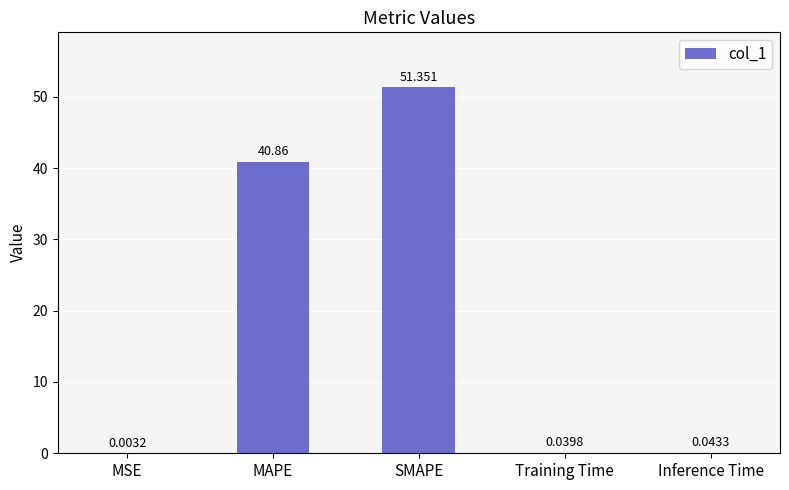

At which category does the chart reach its peak across all series?

SMAPE